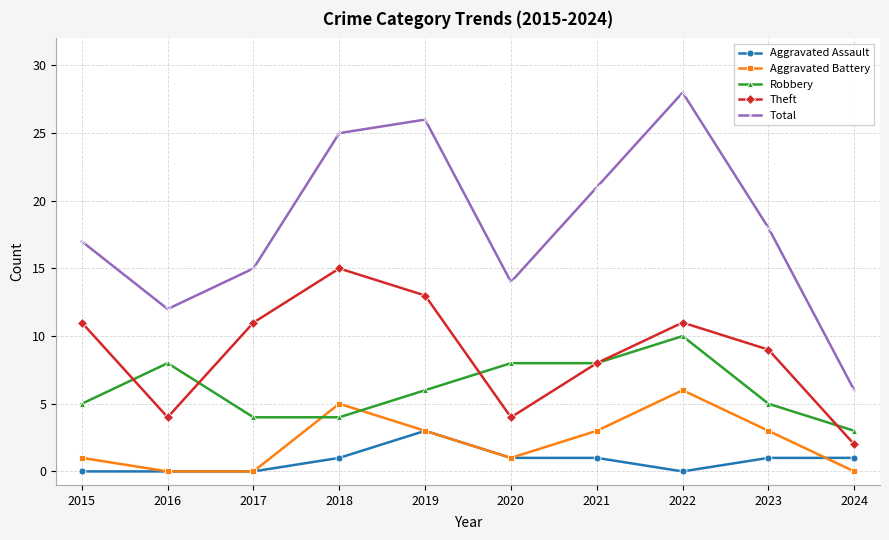

Where do Robbery and Theft first cross each other?

2015 and 2016